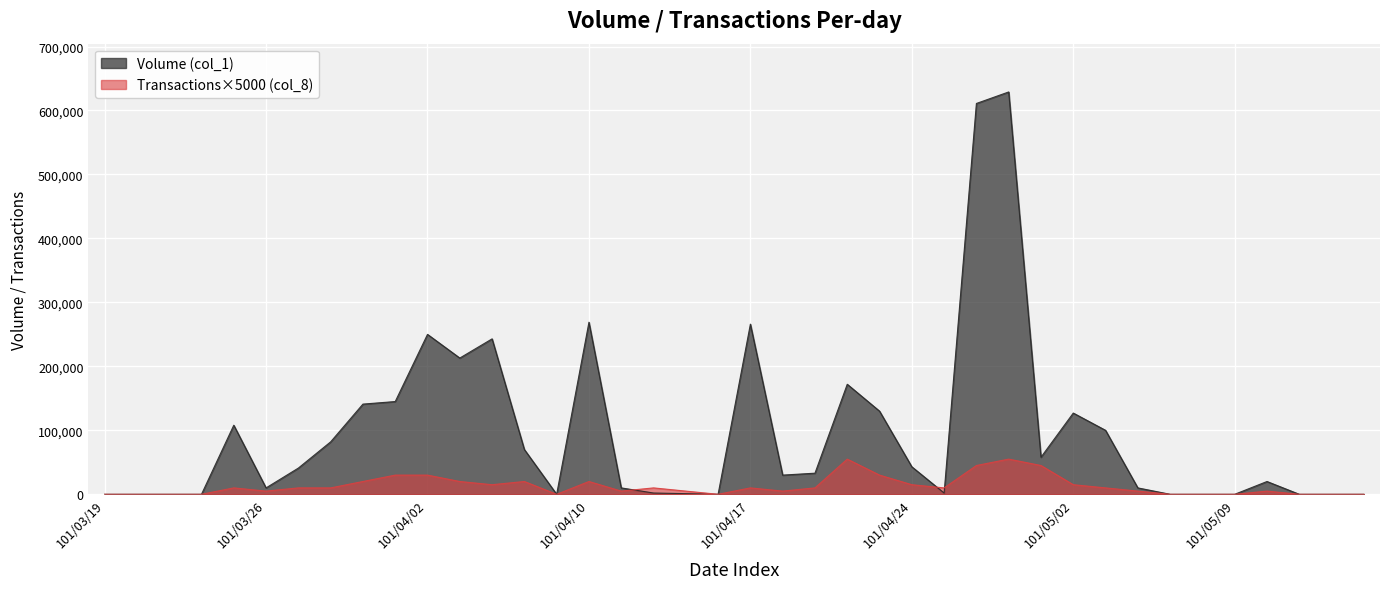

True or false: Volume (col_1) has a value of 462428 at 101/04/10.

False